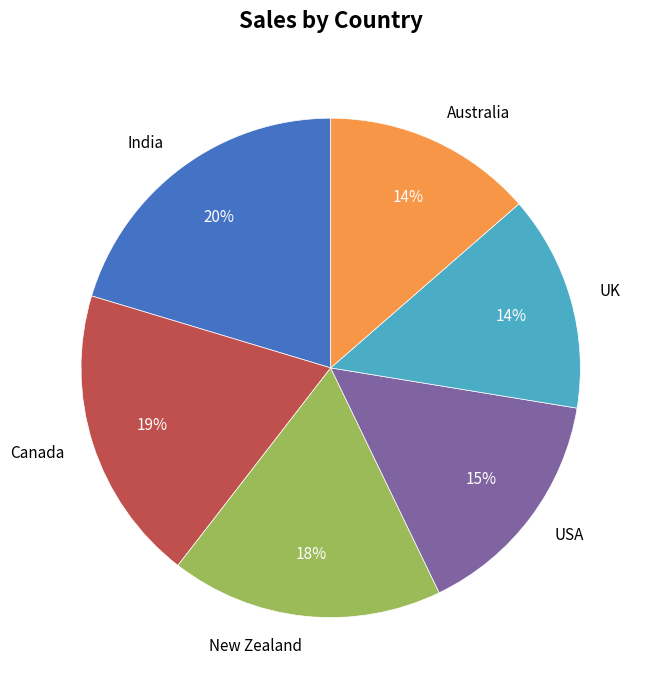

Is there any slice that represents more than half of the pie?

No